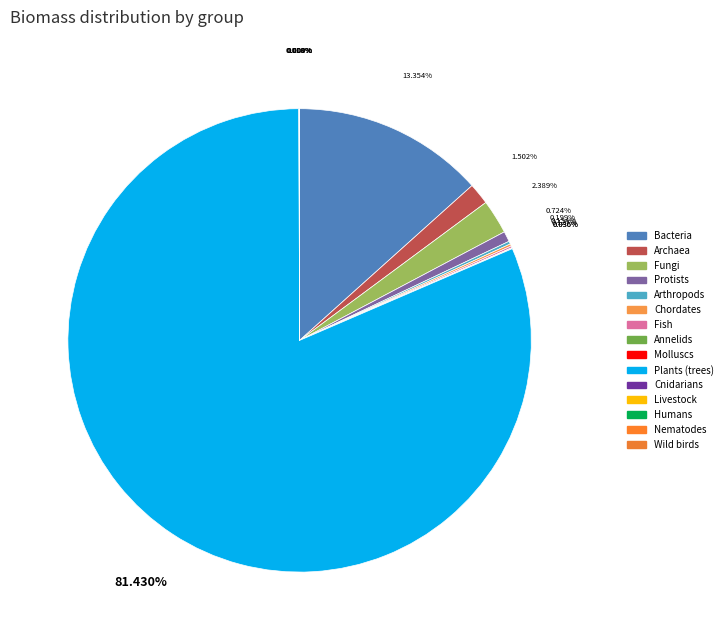

What is the change in value from Fish to Livestock?

-600000000000000